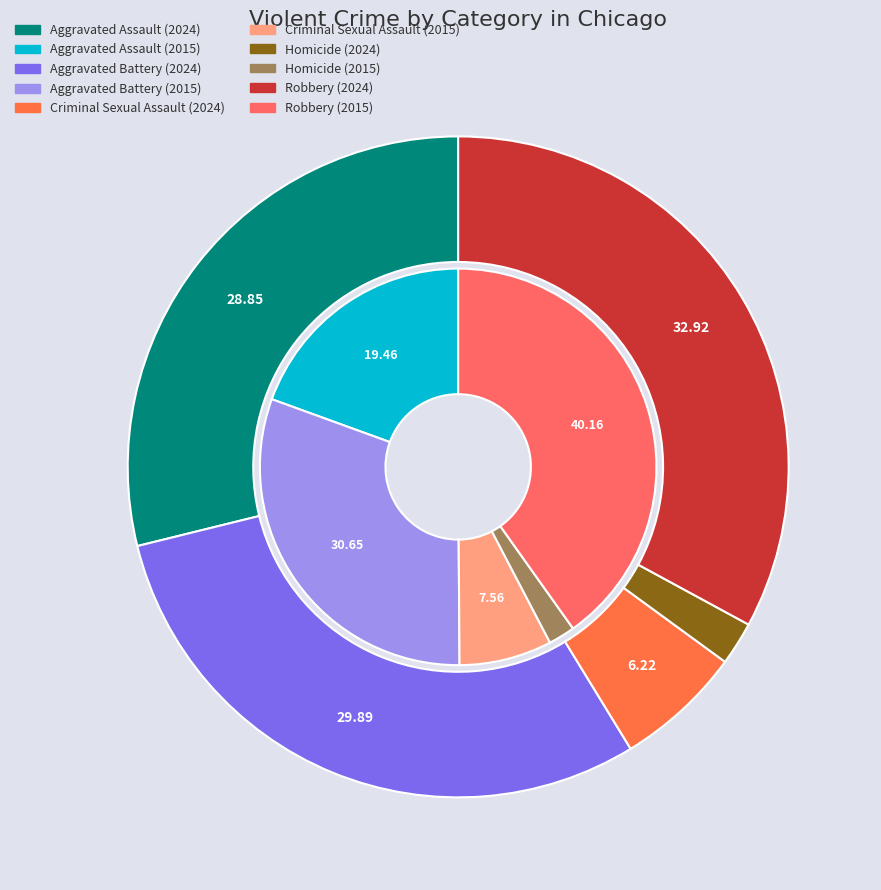

What is the difference between the highest and lowest values at values_2024?

1082